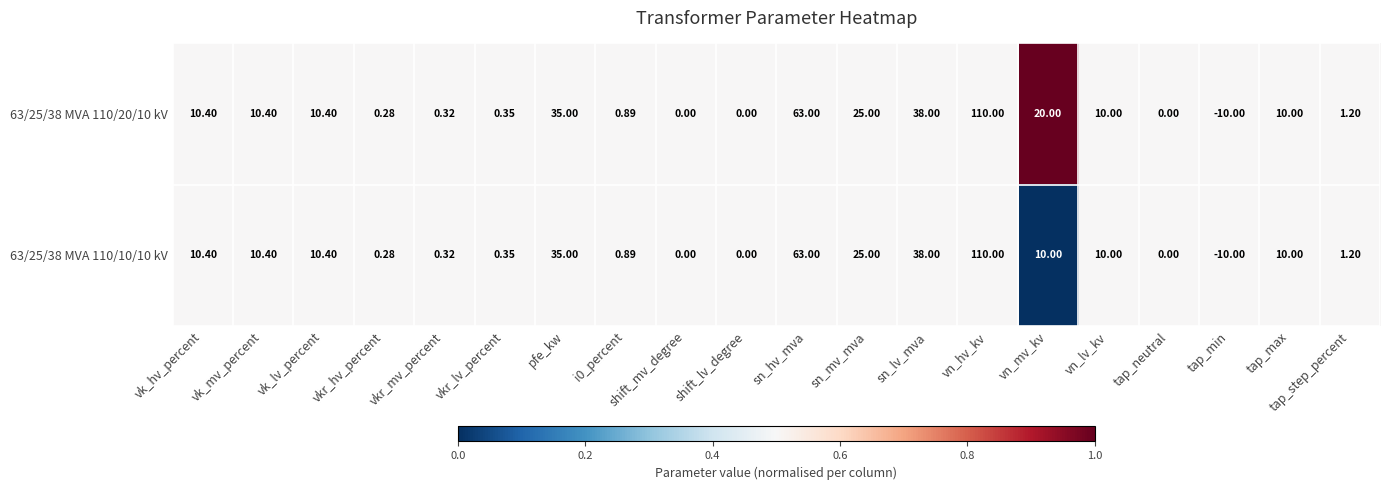

At which label does 63/25/38 MVA 110/20/10 kV first exceed 10?

vk_hv_percent